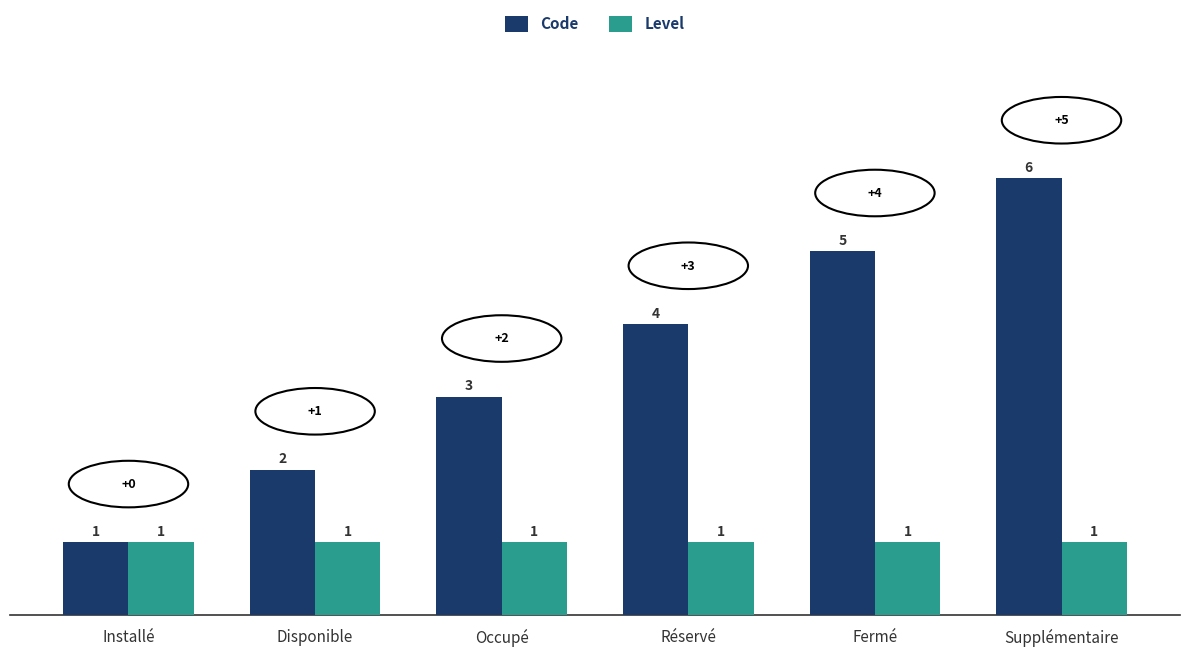

Is it true that Code equals 2 at Disponible?

True